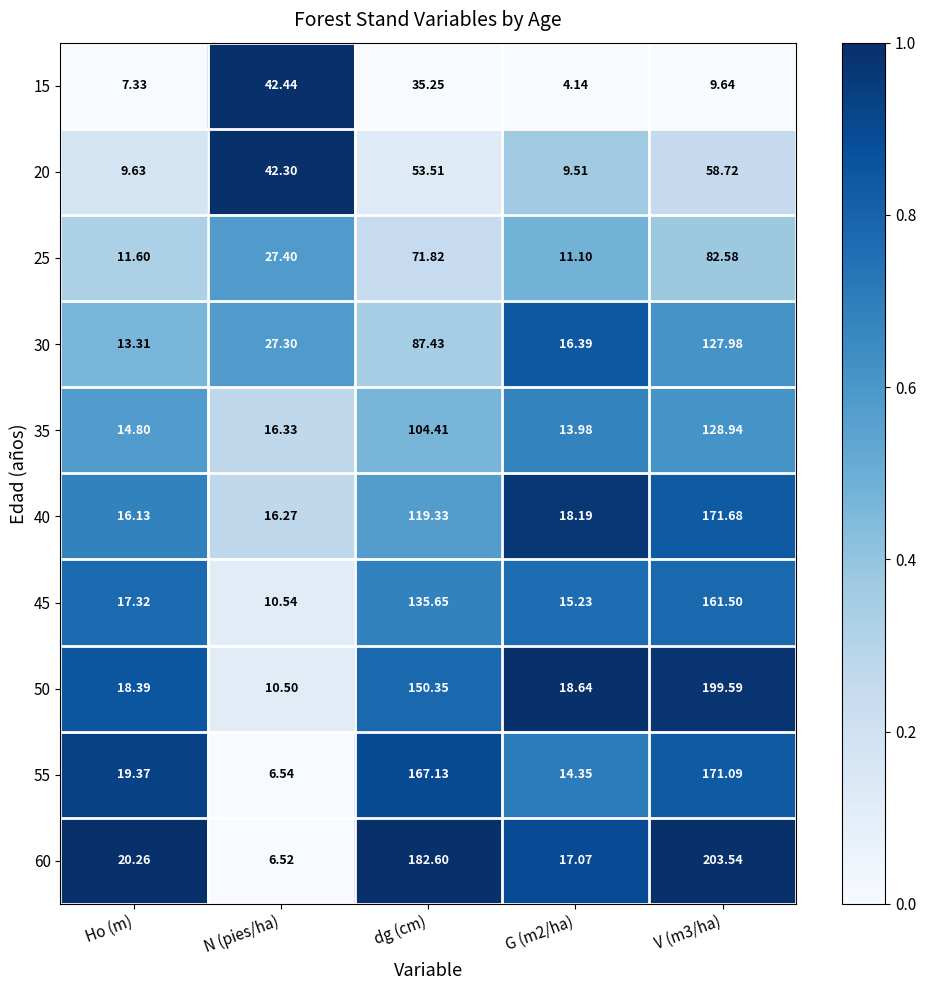

Which series has the largest range (max minus min)?

60